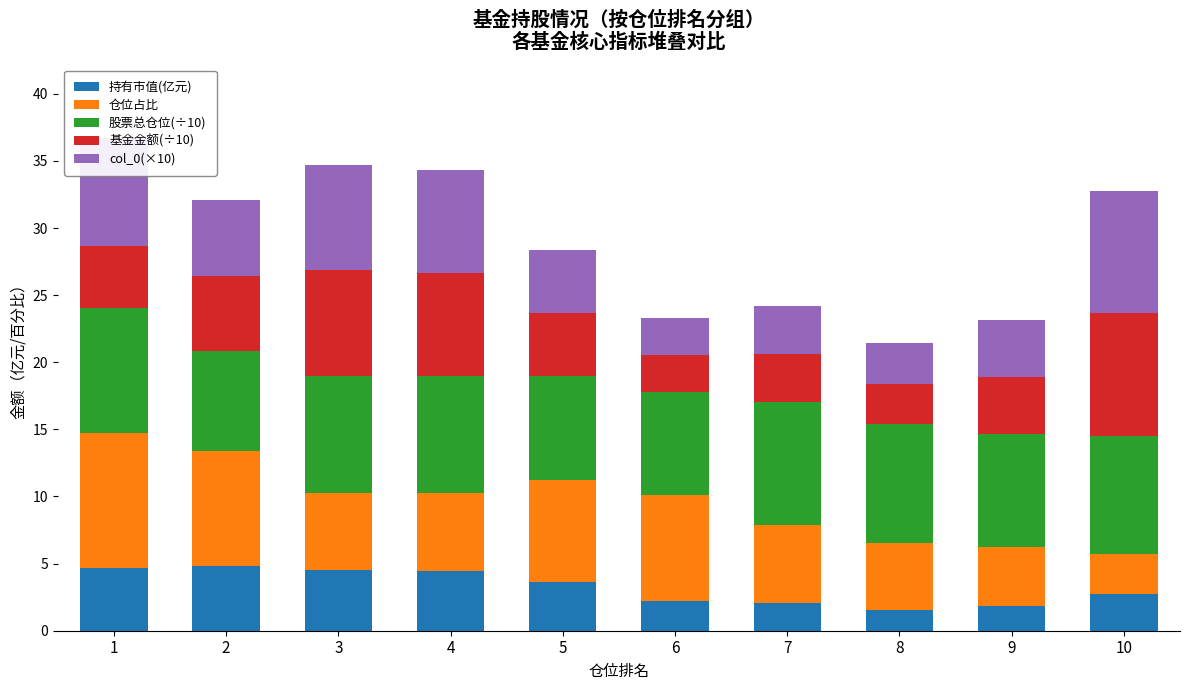

What is the total value across all series at 3?

34.7